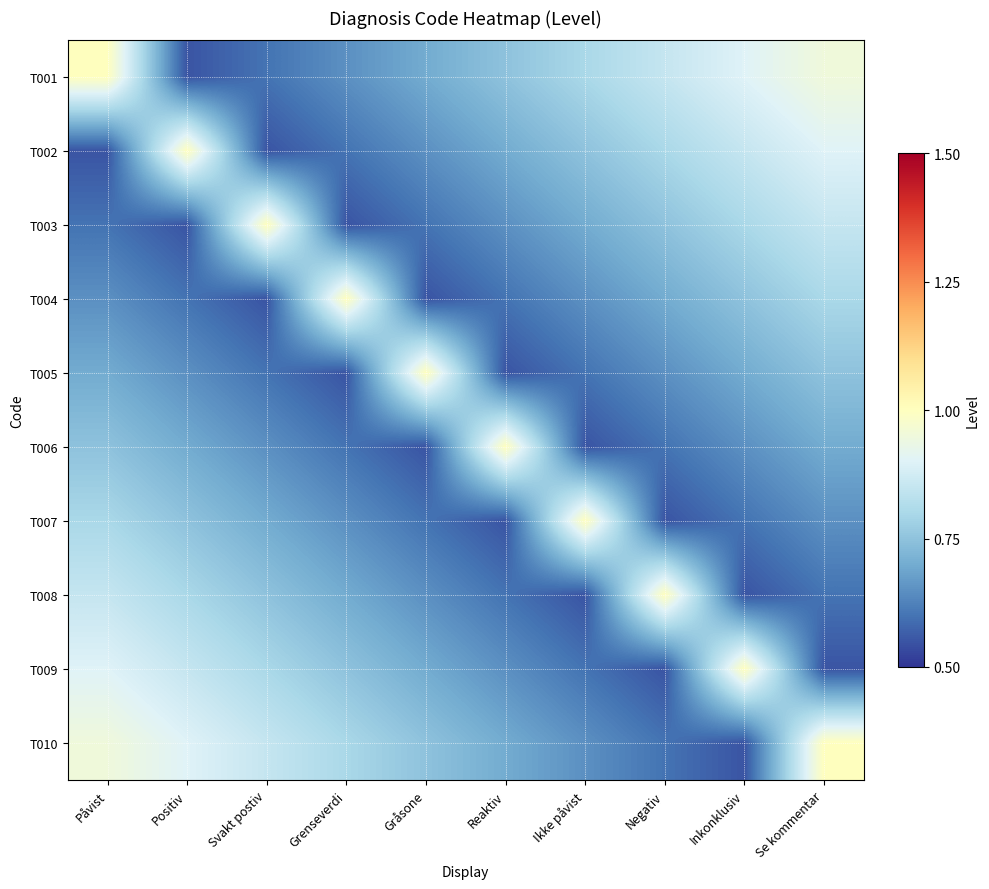

What is the total value across all series at Grenseverdi?

6.8